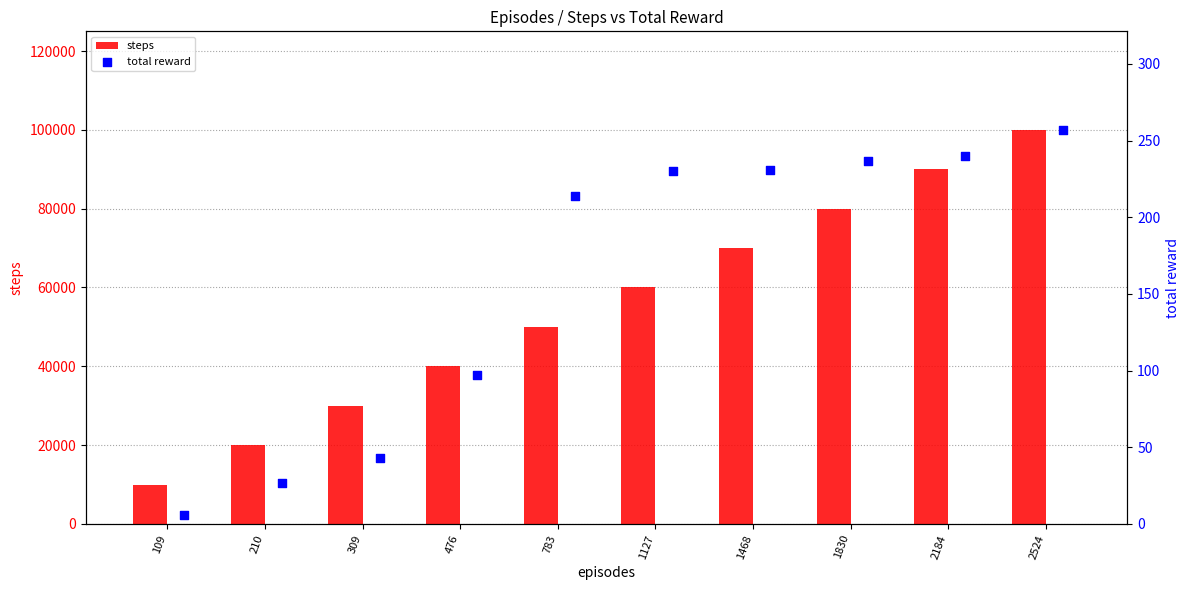

Which series has the widest spread of Y values?

steps